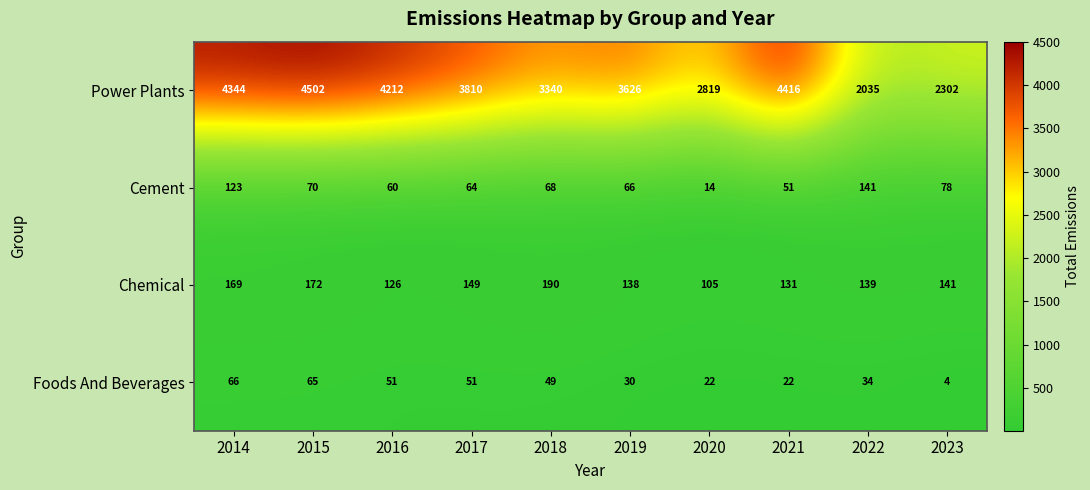

How many distinct data groups are displayed?

4